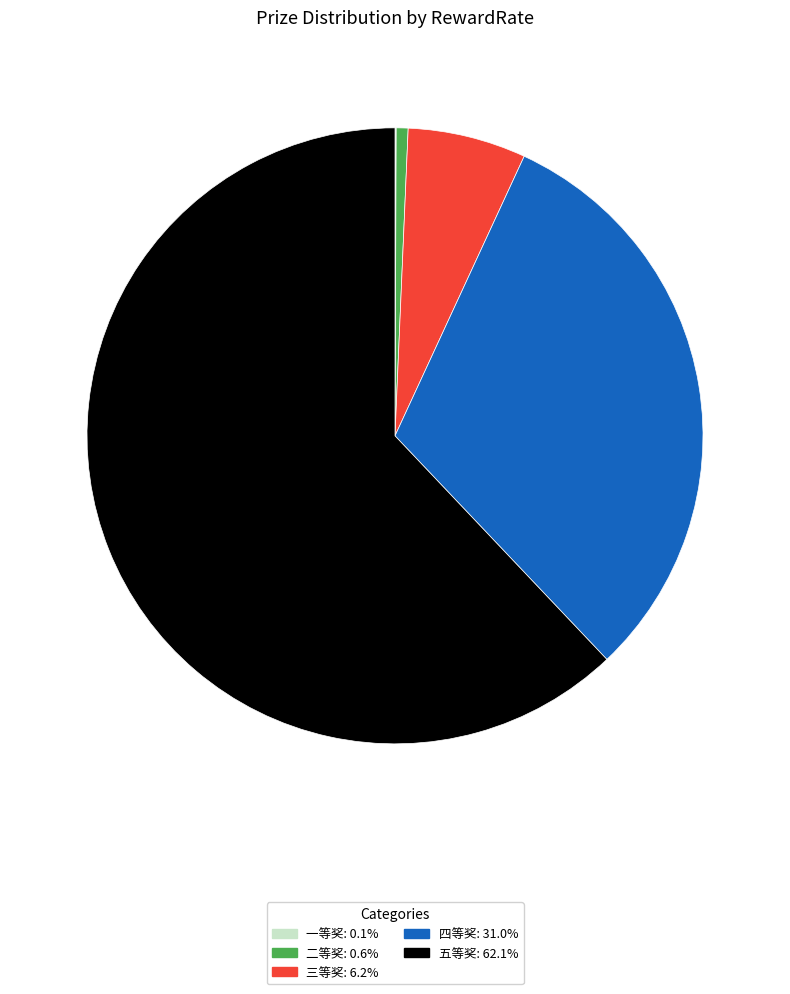

Do 二等奖 and 四等奖 together represent more than half of the pie?

No